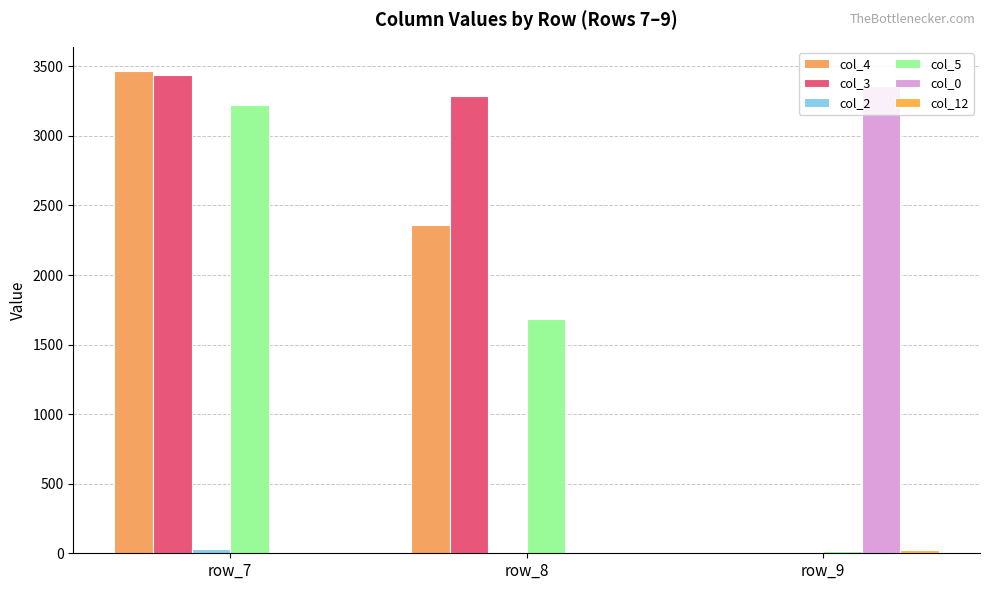

What is the maximum value shown in the chart?

3467